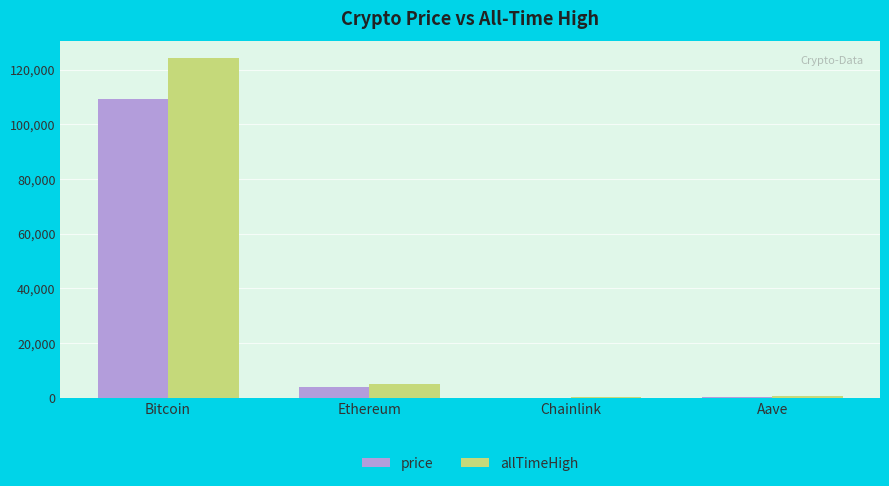

Where is price nearest to the value 54695?

Ethereum